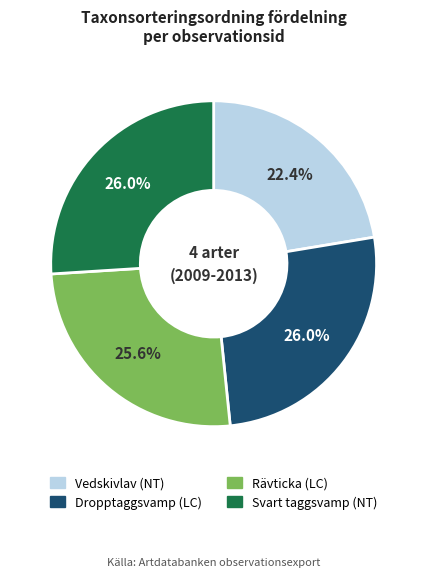

Does any single category account for the majority?

No